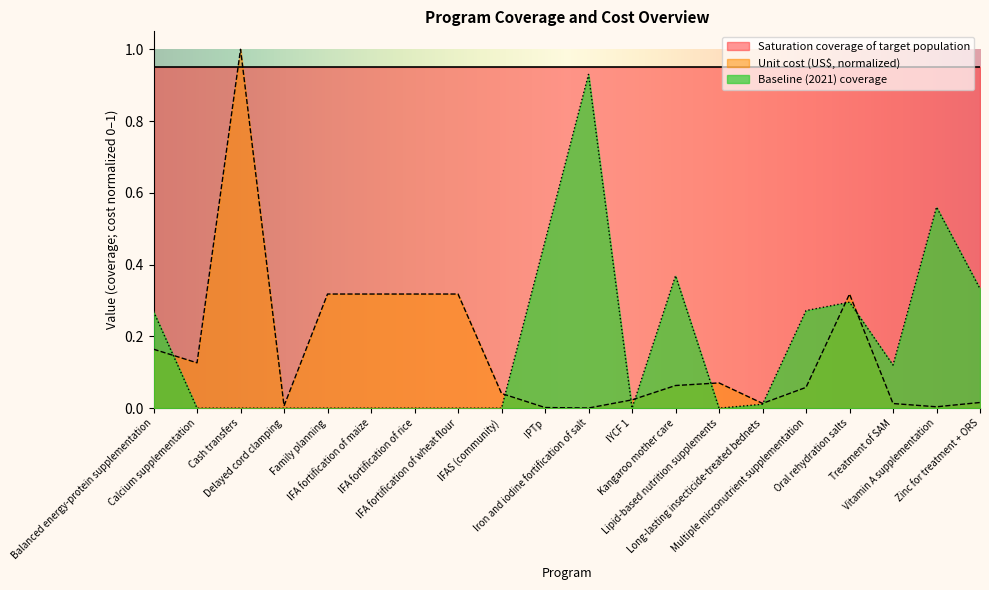

List the series in order of their peak value, highest first.

Unit cost (US$, normalized), Saturation coverage of target population, Baseline (2021) coverage